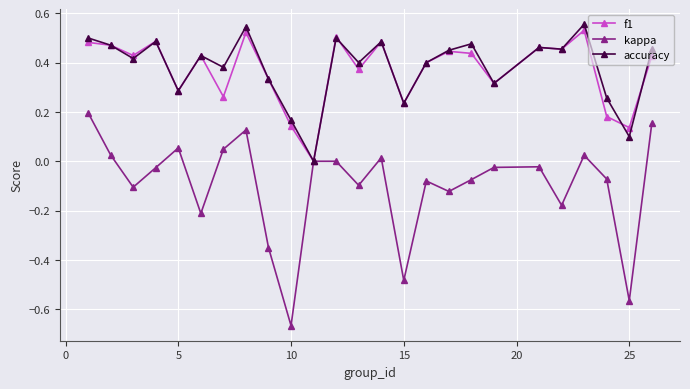

Which series has the largest range (max minus min)?

kappa